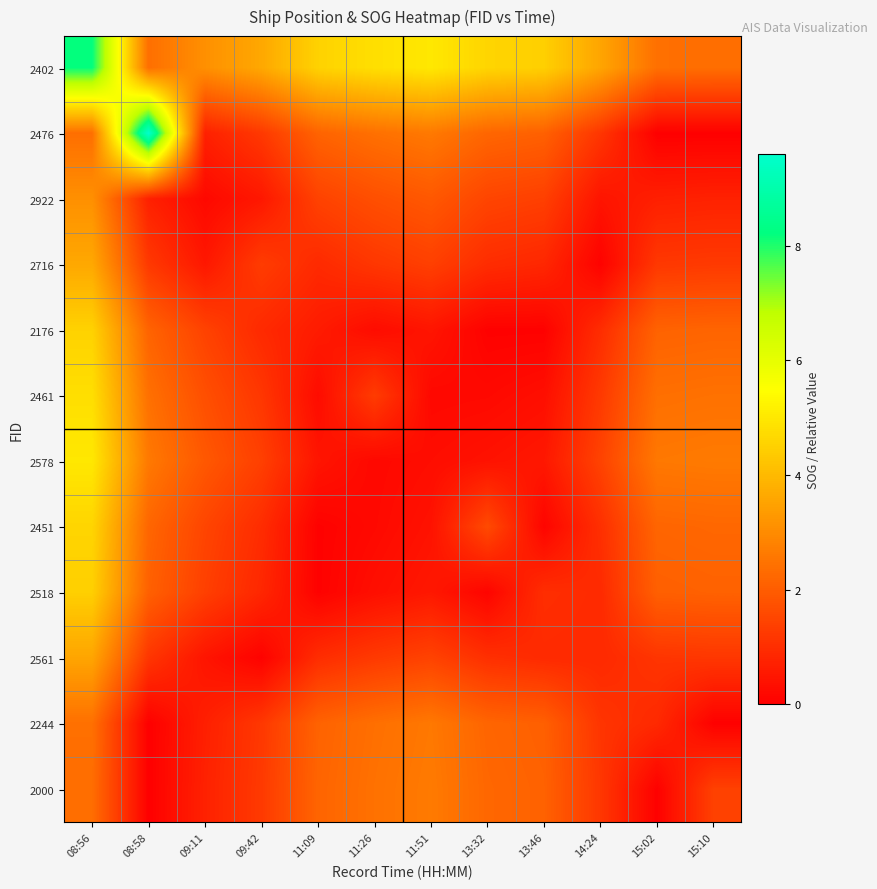

Reading left to right, extract all data points from this chart.

2402: 08:56=8.2	08:58=2.4	09:11=3.1	09:42=3.6	11:09=4.5	11:26=4.8	11:51=5.0	13:32=4.6	13:46=4.5	14:24=3.6	15:02=2.4	15:10=2.4
2476: 08:56=2.4	08:58=9.6	09:11=0.7	09:42=1.2	11:09=2.1	11:26=2.4	11:51=2.6	13:32=2.2	13:46=2.1	14:24=1.2	15:02=0.0	15:10=0.0
2922: 08:56=3.1	08:58=0.7	09:11=0.2	09:42=0.5	11:09=1.4	11:26=1.7	11:51=1.9	13:32=1.5	13:46=1.4	14:24=0.5	15:02=0.7	15:10=0.7
2716: 08:56=3.6	08:58=1.2	09:11=0.5	09:42=1.3	11:09=0.9	11:26=1.2	11:51=1.4	13:32=1.0	13:46=0.9	14:24=0.1	15:02=1.2	15:10=1.3
2176: 08:56=4.5	08:58=2.1	09:11=1.4	09:42=0.9	11:09=0.6	11:26=0.3	11:51=0.5	13:32=0.1	13:46=0.1	14:24=1.0	15:02=2.1	15:10=2.2
2461: 08:56=4.8	08:58=2.4	09:11=1.7	09:42=1.2	11:09=0.3	11:26=1.3	11:51=0.2	13:32=0.2	13:46=0.3	14:24=1.3	15:02=2.4	15:10=2.4
2578: 08:56=5.0	08:58=2.6	09:11=1.9	09:42=1.4	11:09=0.5	11:26=0.2	11:51=0.3	13:32=0.4	13:46=0.5	14:24=1.4	15:02=2.6	15:10=2.6
2451: 08:56=4.6	08:58=2.2	09:11=1.5	09:42=1.0	11:09=0.1	11:26=0.2	11:51=0.4	13:32=1.6	13:46=0.1	14:24=1.0	15:02=2.2	15:10=2.2
2518: 08:56=4.5	08:58=2.1	09:11=1.4	09:42=0.9	11:09=0.1	11:26=0.3	11:51=0.5	13:32=0.1	13:46=1.0	14:24=0.9	15:02=2.1	15:10=2.1
2561: 08:56=3.6	08:58=1.2	09:11=0.5	09:42=0.1	11:09=1.0	11:26=1.3	11:51=1.4	13:32=1.0	13:46=0.9	14:24=0.9	15:02=1.1	15:10=1.2
2244: 08:56=2.4	08:58=0.0	09:11=0.7	09:42=1.2	11:09=2.1	11:26=2.4	11:51=2.6	13:32=2.2	13:46=2.1	14:24=1.1	15:02=0.9	15:10=0.0
2000: 08:56=2.4	08:58=0.0	09:11=0.7	09:42=1.3	11:09=2.2	11:26=2.4	11:51=2.6	13:32=2.2	13:46=2.1	14:24=1.2	15:02=0.0	15:10=1.4